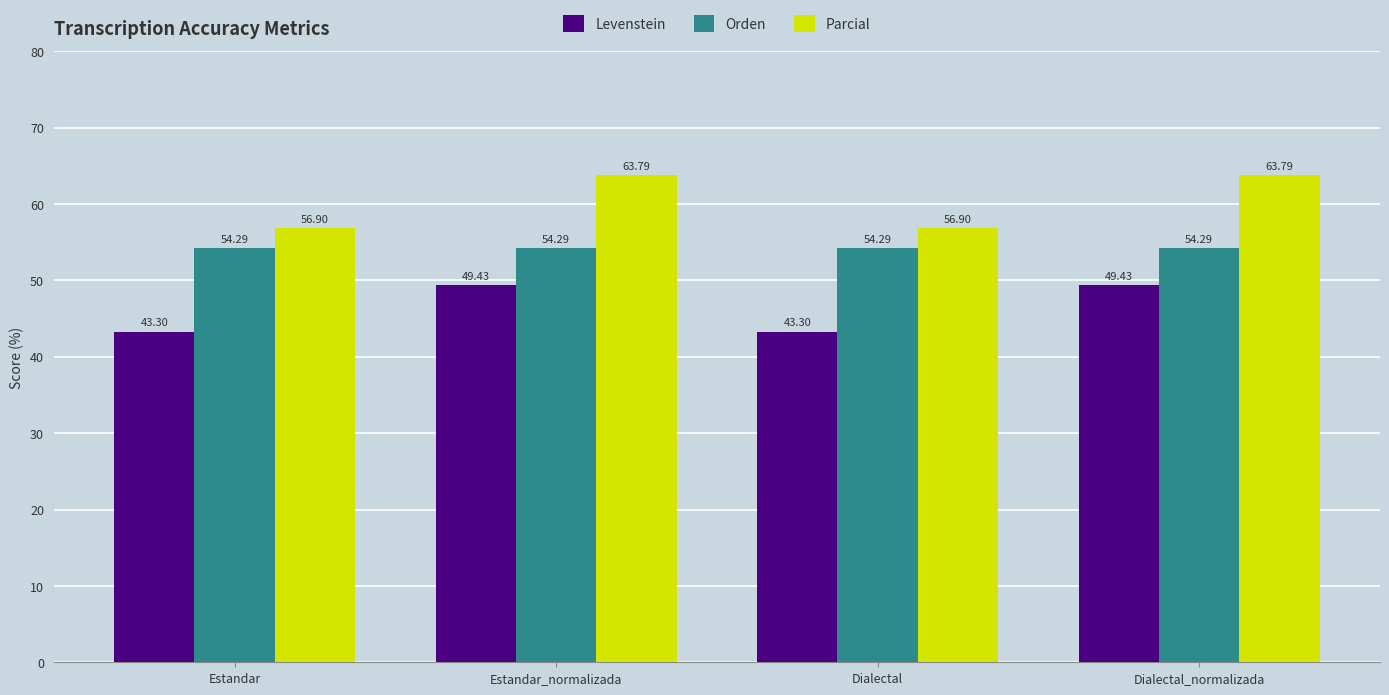

What is the total value across all series at Dialectal?

154.5